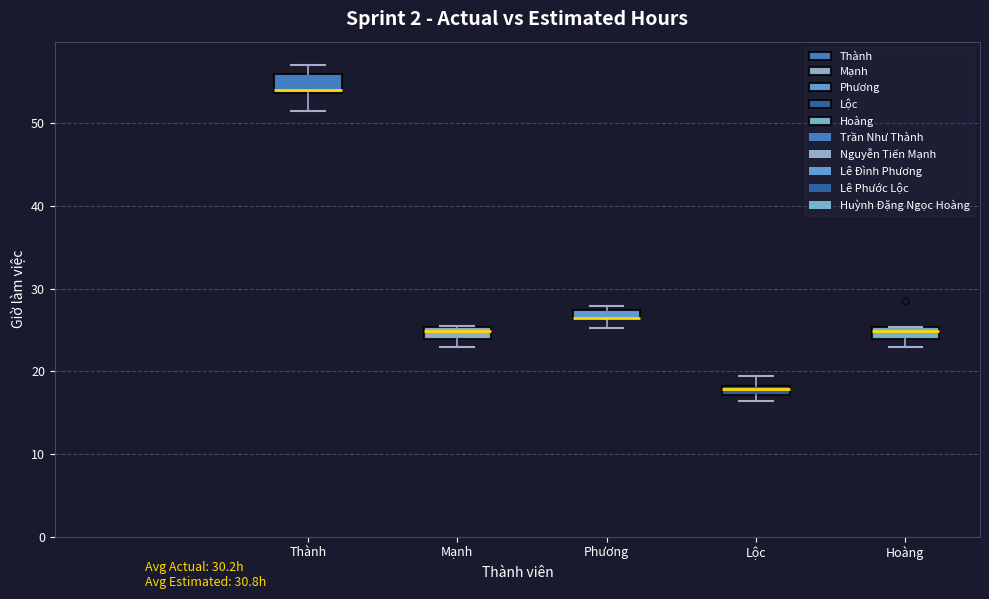

Where does the lower whisker of the box for Phương end on the y-axis? The values are not printed on the chart, so give them approximately, as read against the axis.

25